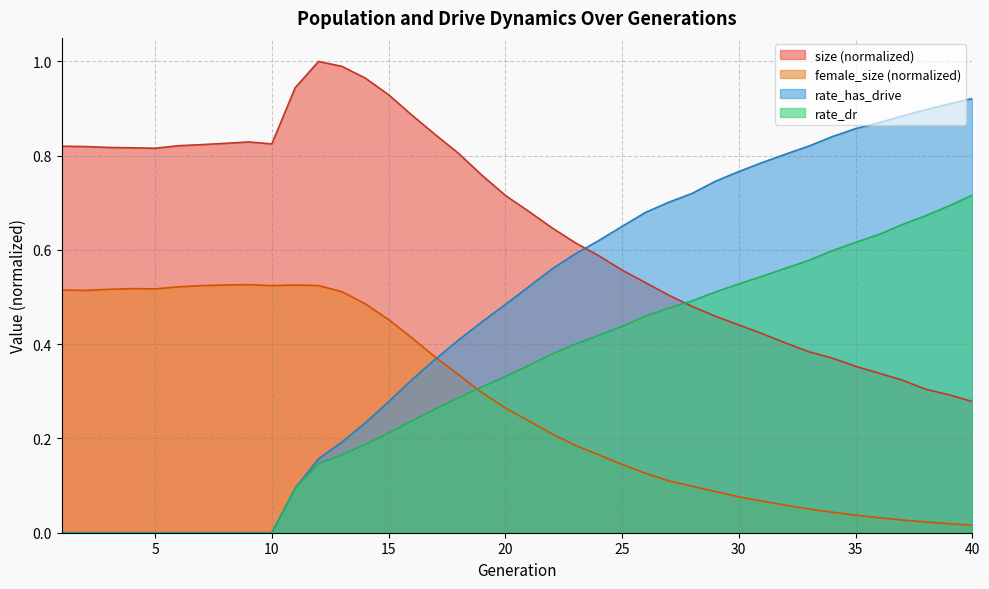

Reading right to left, transcribe all the data shown in this chart.

size: 40=0.3	39=0.3	38=0.3	37=0.3	36=0.3	35=0.4	34=0.4	33=0.4	32=0.4	31=0.4	30=0.4	29=0.5	28=0.5	27=0.5	26=0.5	25=0.6	24=0.6	23=0.6	22=0.6	21=0.7	20=0.7	19=0.8	18=0.8	17=0.8	16=0.9	15=0.9	14=1.0	13=1.0	12=1.0	11=0.9	10=0.8	9=0.8	8=0.8	7=0.8	6=0.8	5=0.8	4=0.8	3=0.8	2=0.8	1=0.8
female_size: 40=0.0	39=0.0	38=0.0	37=0.0	36=0.0	35=0.0	34=0.0	33=0.1	32=0.1	31=0.1	30=0.1	29=0.1	28=0.1	27=0.1	26=0.1	25=0.1	24=0.2	23=0.2	22=0.2	21=0.2	20=0.3	19=0.3	18=0.3	17=0.4	16=0.4	15=0.5	14=0.5	13=0.5	12=0.5	11=0.5	10=0.5	9=0.5	8=0.5	7=0.5	6=0.5	5=0.5	4=0.5	3=0.5	2=0.5	1=0.5
rate_dr: 40=0.7	39=0.7	38=0.7	37=0.7	36=0.6	35=0.6	34=0.6	33=0.6	32=0.6	31=0.5	30=0.5	29=0.5	28=0.5	27=0.5	26=0.5	25=0.4	24=0.4	23=0.4	22=0.4	21=0.4	20=0.3	19=0.3	18=0.3	17=0.3	16=0.2	15=0.2	14=0.2	13=0.2	12=0.1	11=0.1	10=0.0	9=0.0	8=0.0	7=0.0	6=0.0	5=0.0	4=0.0	3=0.0	2=0.0	1=0.0
rate_has_drive: 40=0.9	39=0.9	38=0.9	37=0.9	36=0.9	35=0.9	34=0.8	33=0.8	32=0.8	31=0.8	30=0.8	29=0.7	28=0.7	27=0.7	26=0.7	25=0.6	24=0.6	23=0.6	22=0.6	21=0.5	20=0.5	19=0.4	18=0.4	17=0.4	16=0.3	15=0.3	14=0.2	13=0.2	12=0.2	11=0.1	10=0.0	9=0.0	8=0.0	7=0.0	6=0.0	5=0.0	4=0.0	3=0.0	2=0.0	1=0.0